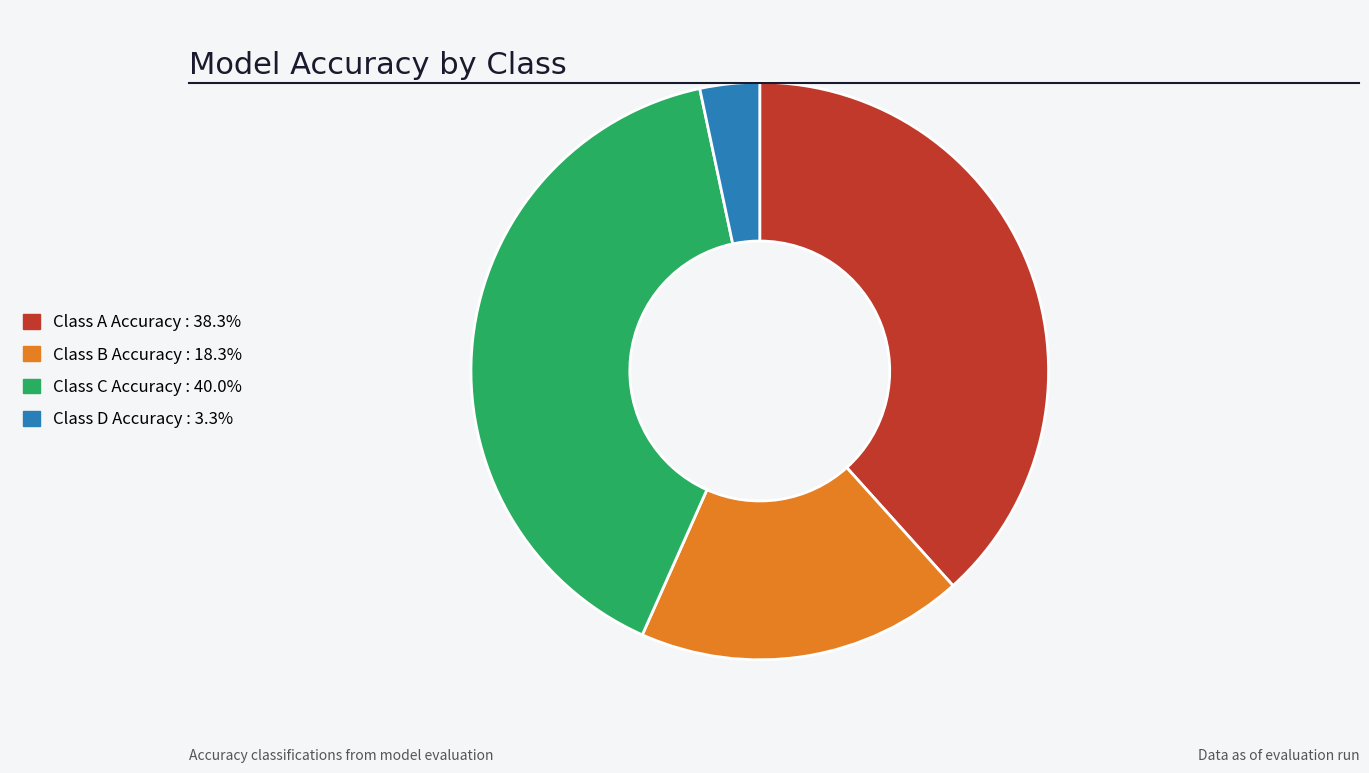

Which category has the smallest portion of the pie?

Class D Accuracy